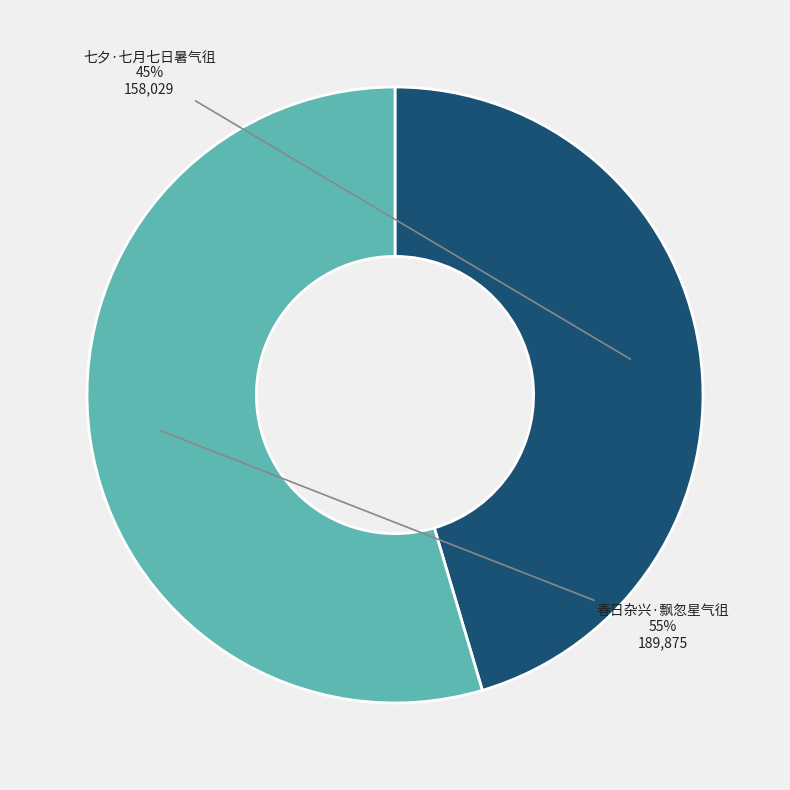

Which category has the smallest portion of the pie?

七夕·七月七日暑气徂